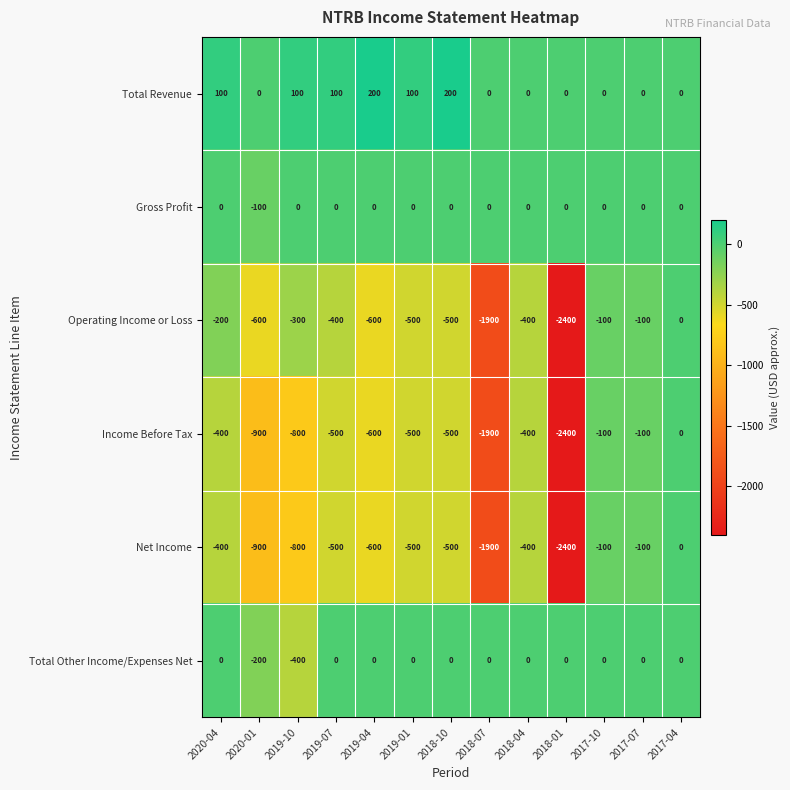

What is the difference between the Gross Profit values at 2019-10 and 2020-01?

100